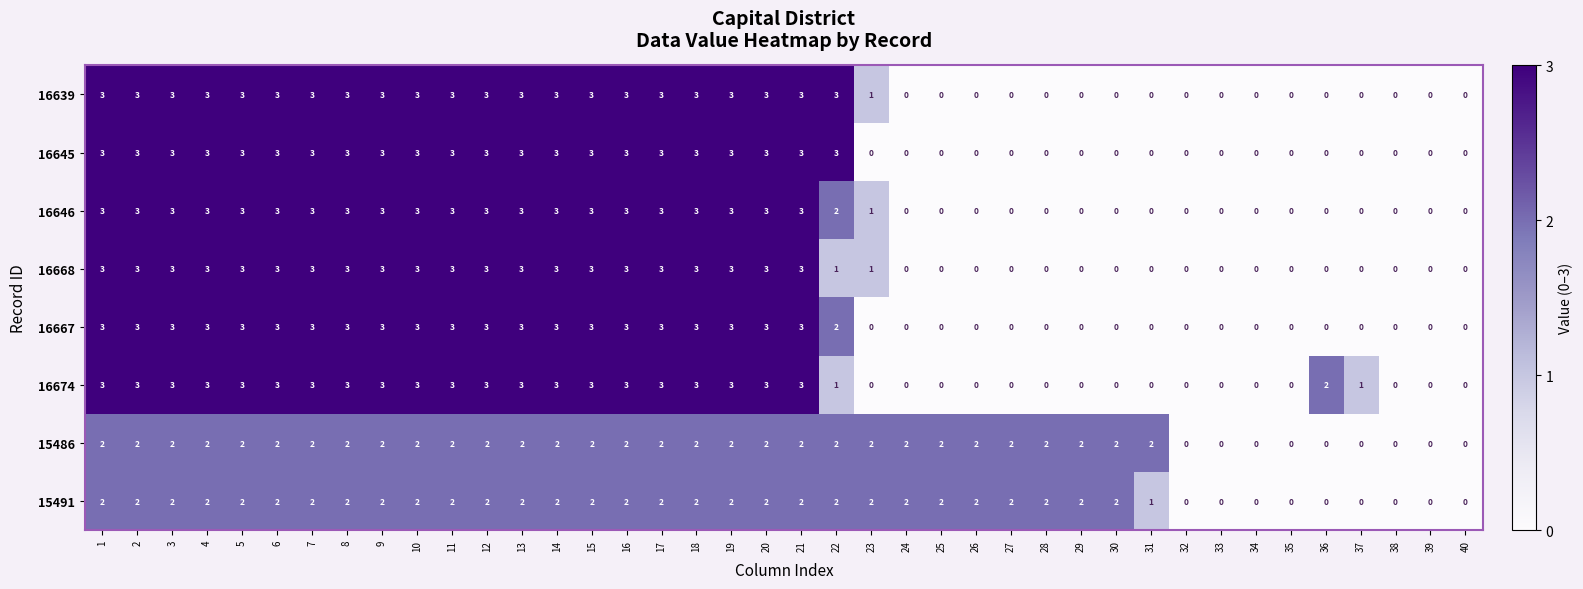

Where is 16646 nearest to the value 1?

23